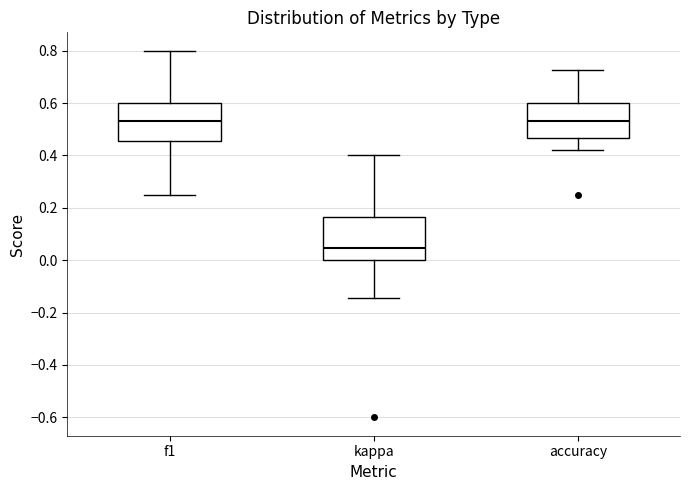

Reading left to right, transcribe this box plot: for each box, give where its median line is, the range the box spans, and where its two whiskers end, as read against the y-axis. The values are not printed on the chart, so give them approximately, as read against the axis.

f1: median 0.54, box 0.46 to 0.60, whiskers 0.26 to 0.80
kappa: median 0.04, box 0.00 to 0.16, whiskers -0.14 to 0.40
accuracy: median 0.54, box 0.46 to 0.60, whiskers 0.42 to 0.72